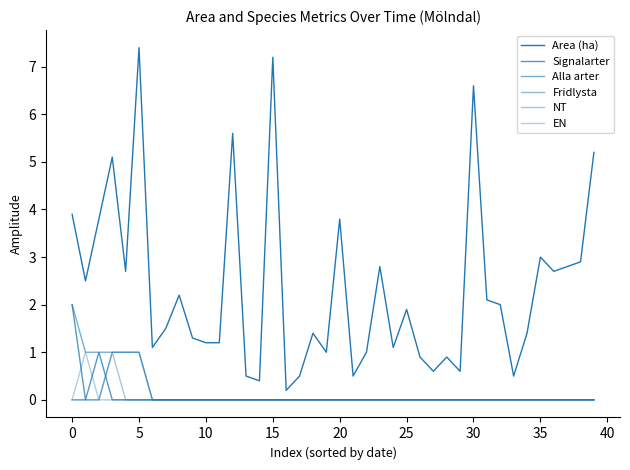

True or false: Alla arter has more than 2 points higher than both neighbors.

False